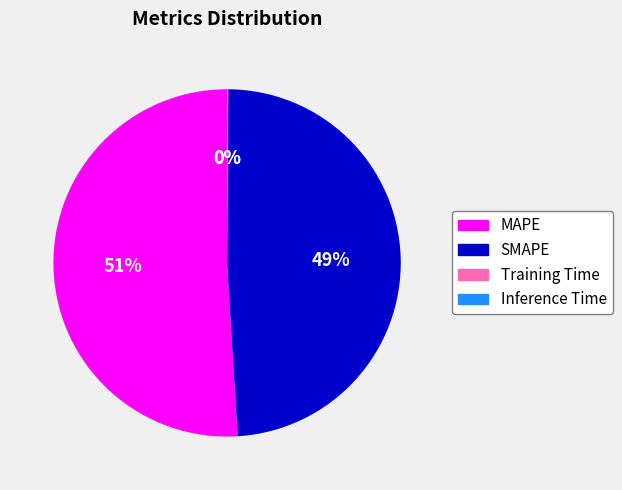

Which slice is the largest?

MAPE